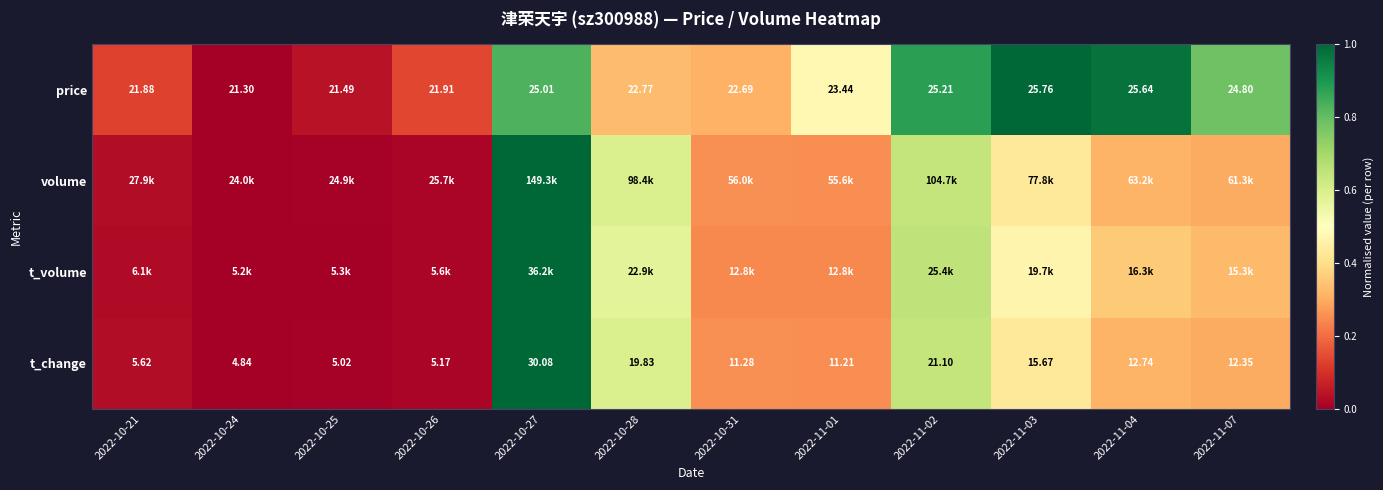

Is the value of t_change at 2022-10-25 greater than the value of price at 2022-11-04?

No